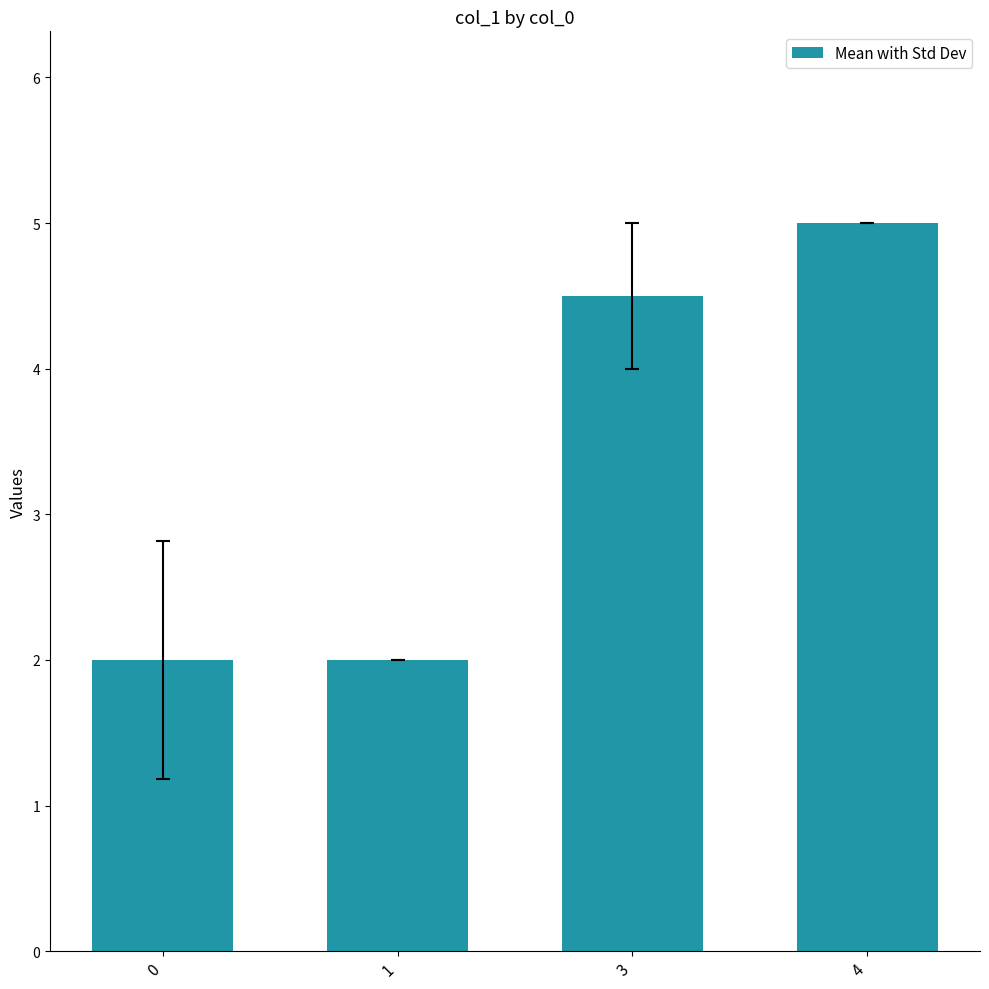

How many values are between 2 and 5?

4